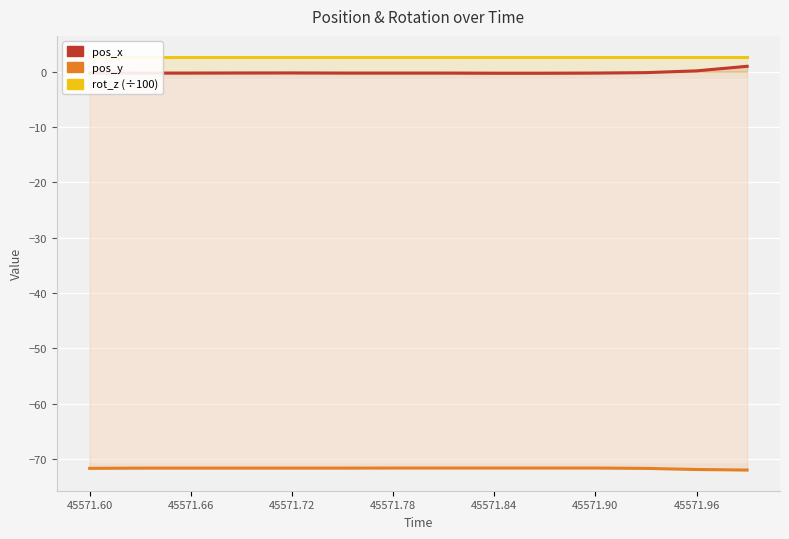

True or false: pos_y and pos_x intersect in this chart.

False